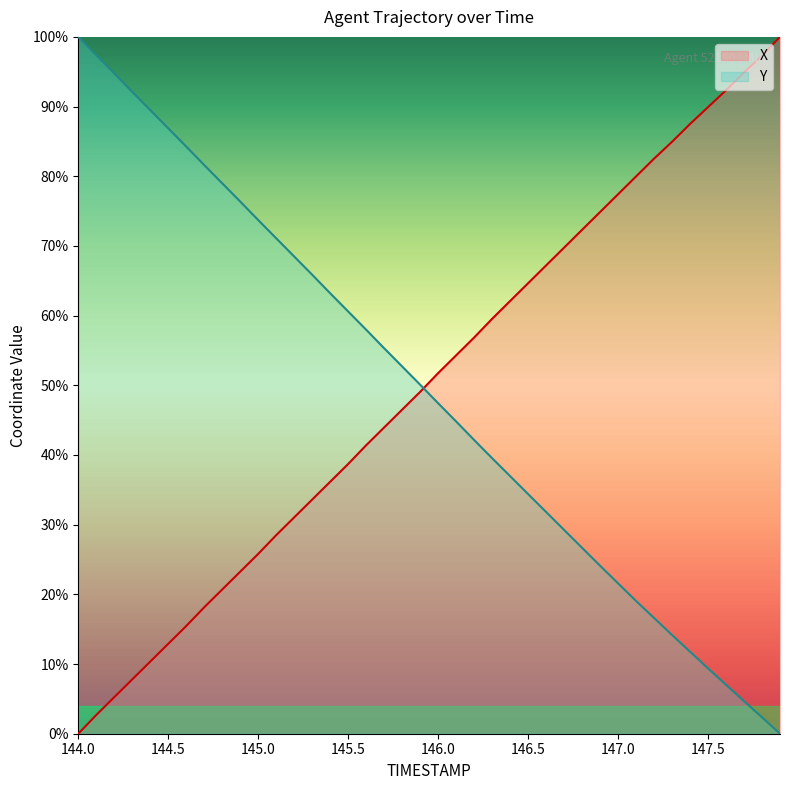

What is the total value across all series at 144.5?

99.8